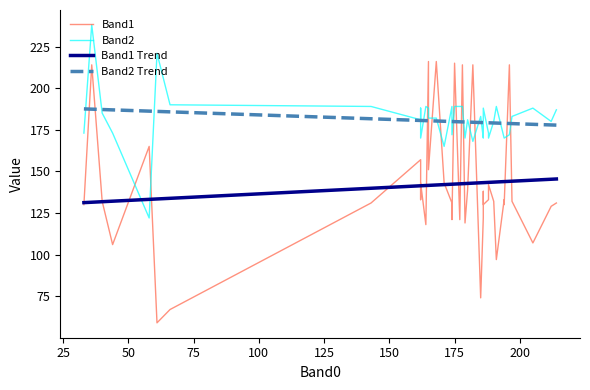

True or false: Band2 Trend has more than 1 points higher than both neighbors.

False